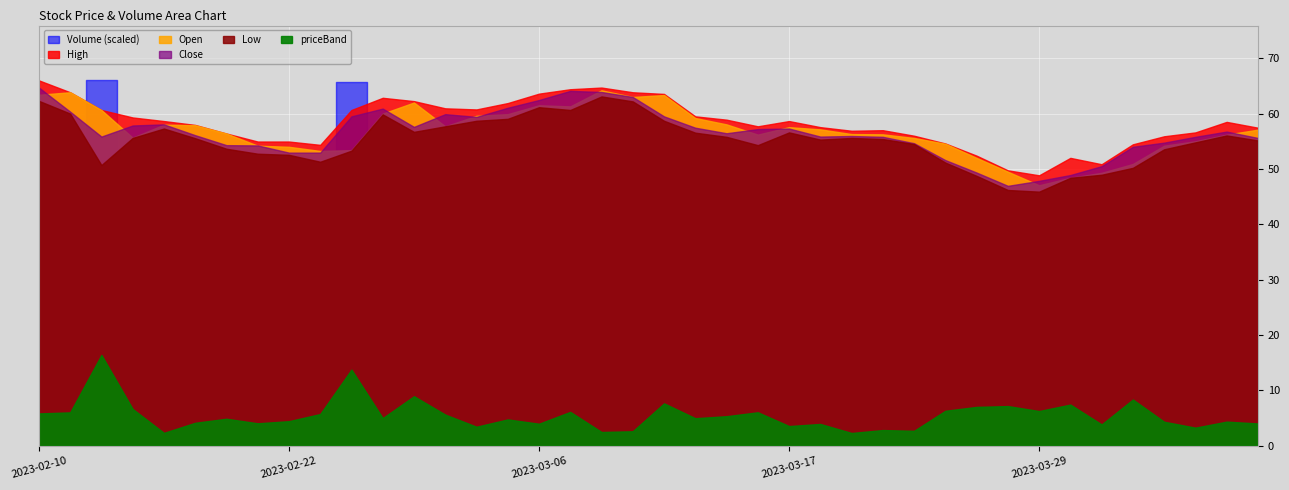

What is the label of the 13th point from the right?

2023-03-22